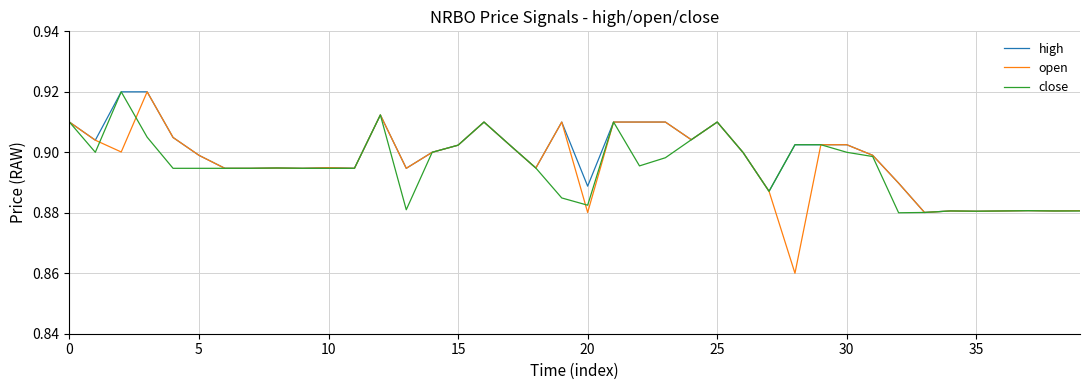

True or false: high has more than 1 interior local peaks.

True